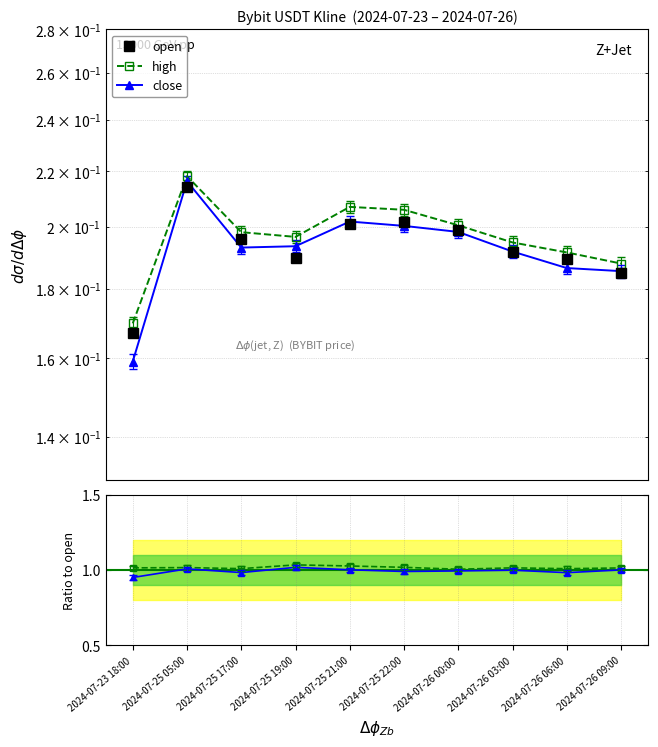

Rank the series by their maximum value, from lowest to highest.

open, close, high, close / open, high / open